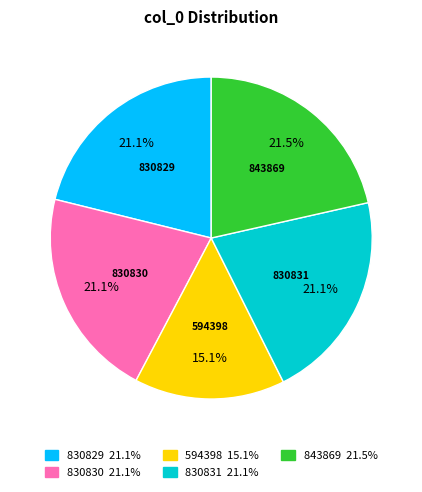

Does 843869 represent more than half of the total?

No